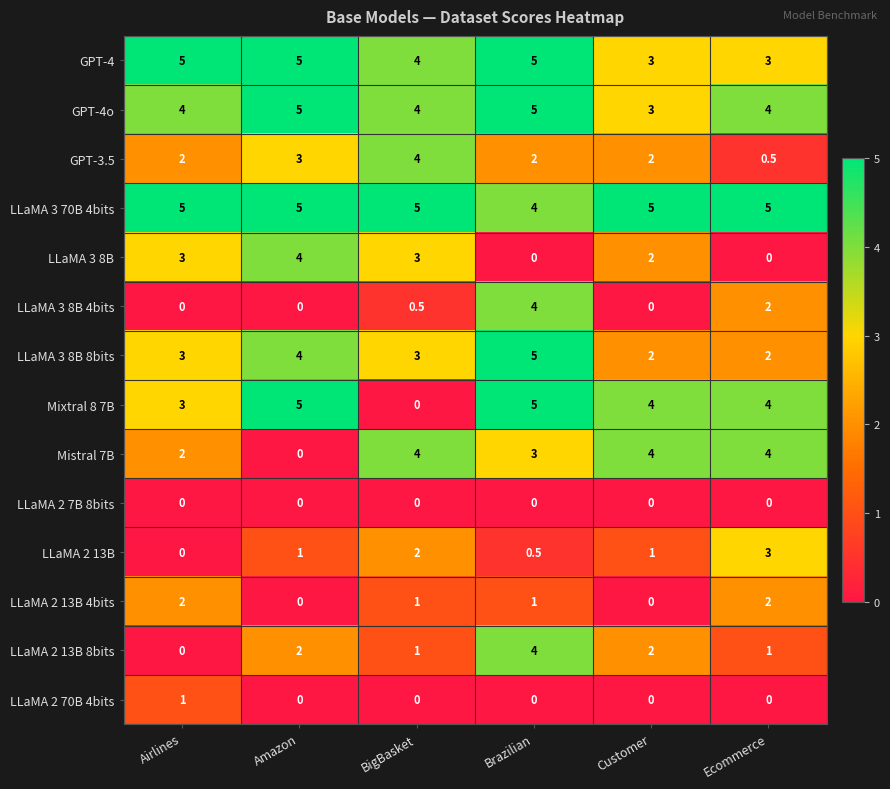

What is the average value of the LLaMA 3 8B 4bits series?

1.1